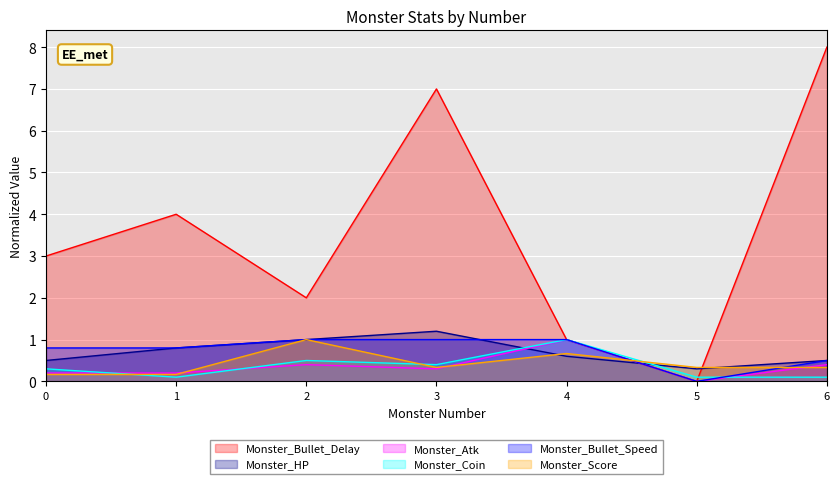

How many categories are shown in the chart?

7